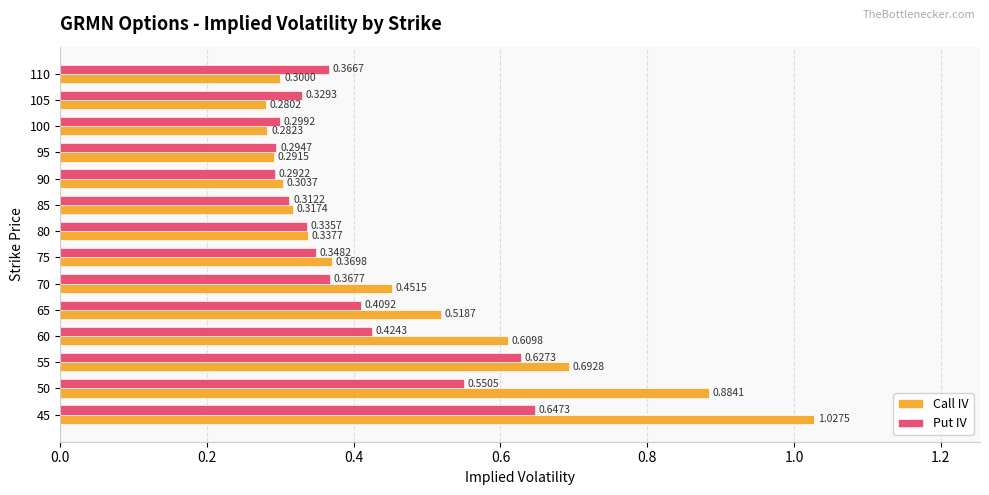

List the series in order of their peak value, lowest first.

Put IV, Call IV